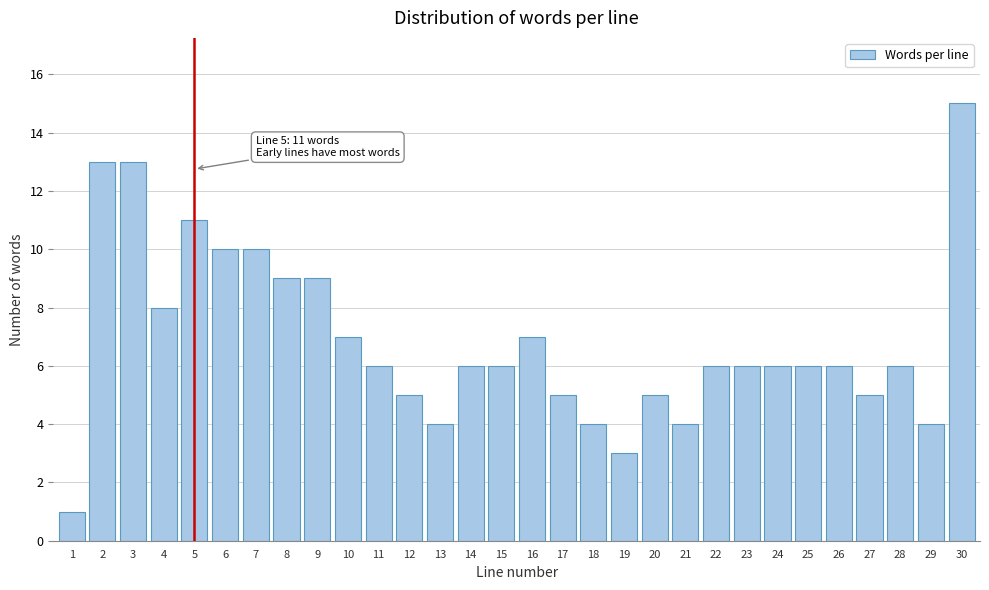

Reading left to right, list all the values displayed in this chart.

1	13	13	8	11	10	10	9	9	7	6	5	4	6	6	7	5	4	3	5	4	6	6	6	6	6	5	6	4	15